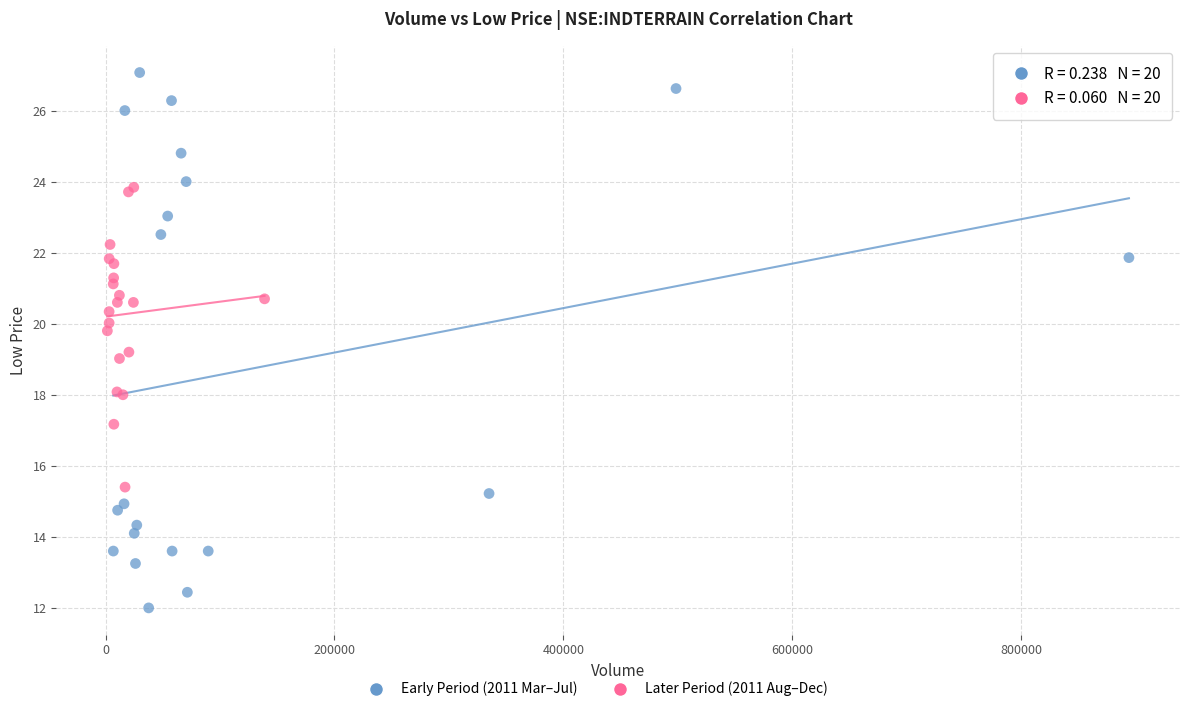

Which series contains the lowest Y value?

Early Period (2011 Mar–Jul)